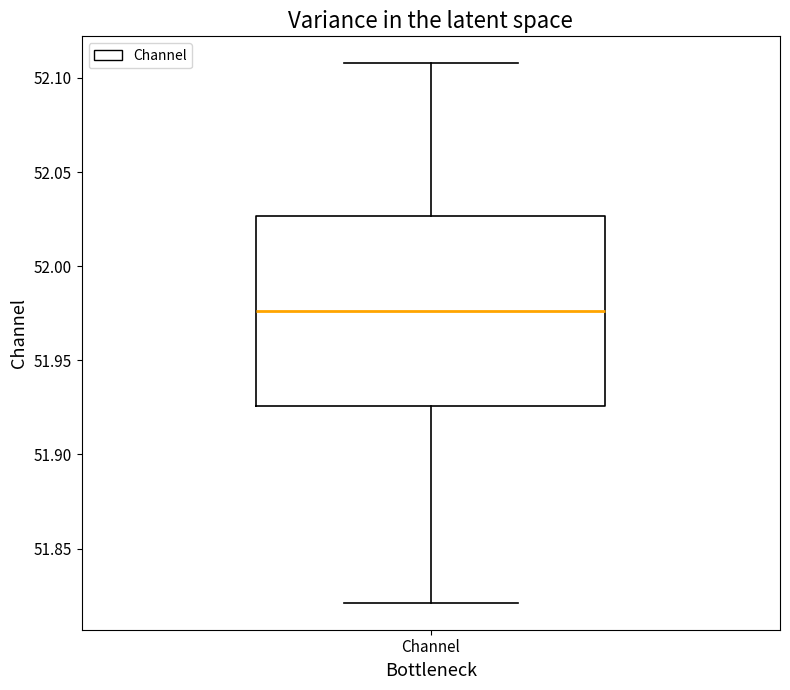

Transcribe this box plot: give where the median line is, the range the box spans, and where the two whiskers end, as read against the y-axis. The values are not printed on the chart, so give them approximately, as read against the axis.

median 51.975, box 51.925 to 52.025, whiskers 51.820 to 52.110